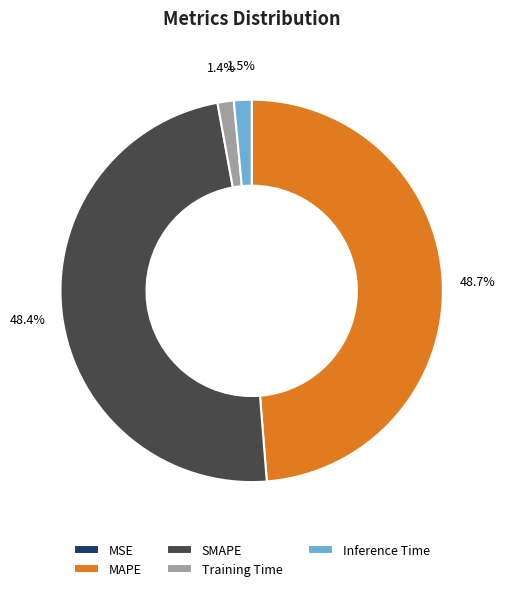

Does Training Time represent more than half of the total?

No